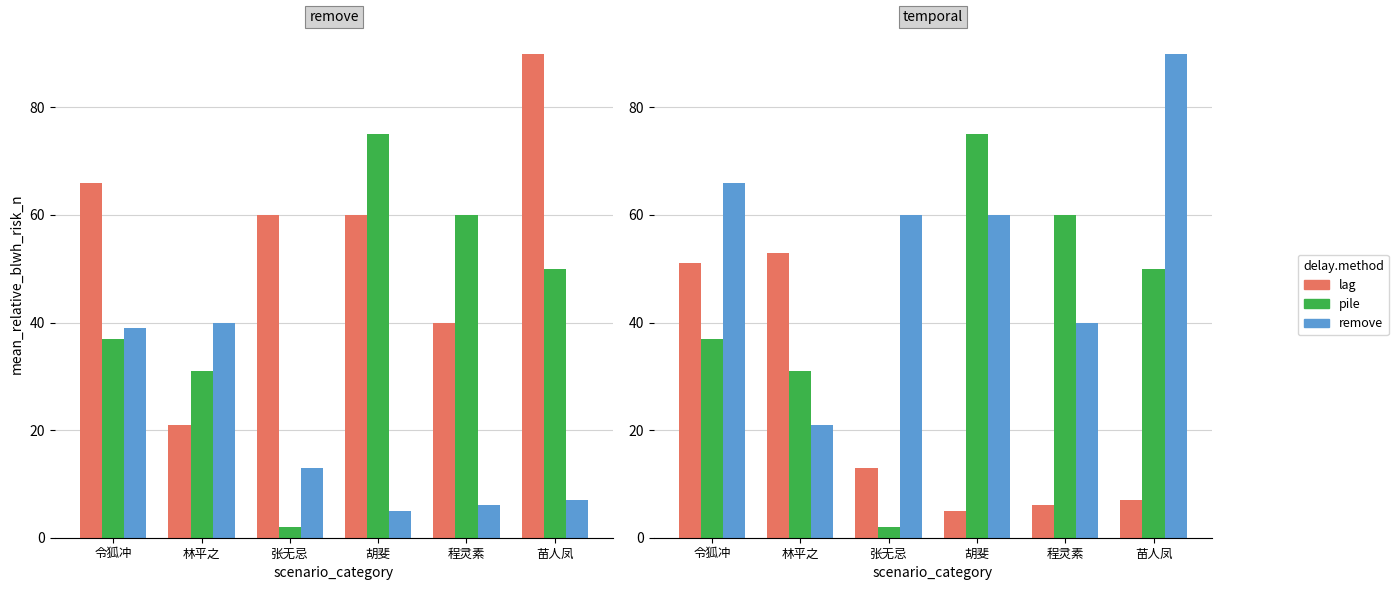

What is the difference between the highest and lowest values at 苗人凤?

83